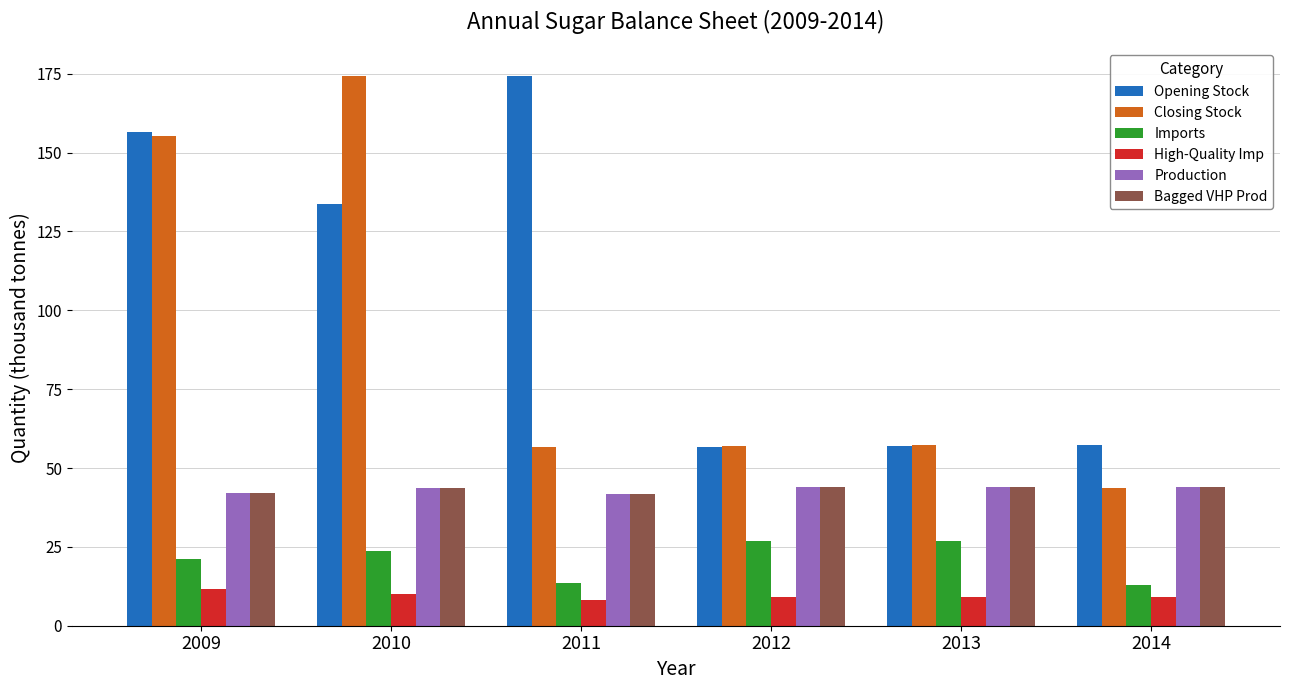

The Closing Stock series shows 70.8 at 2010. True or false?

False